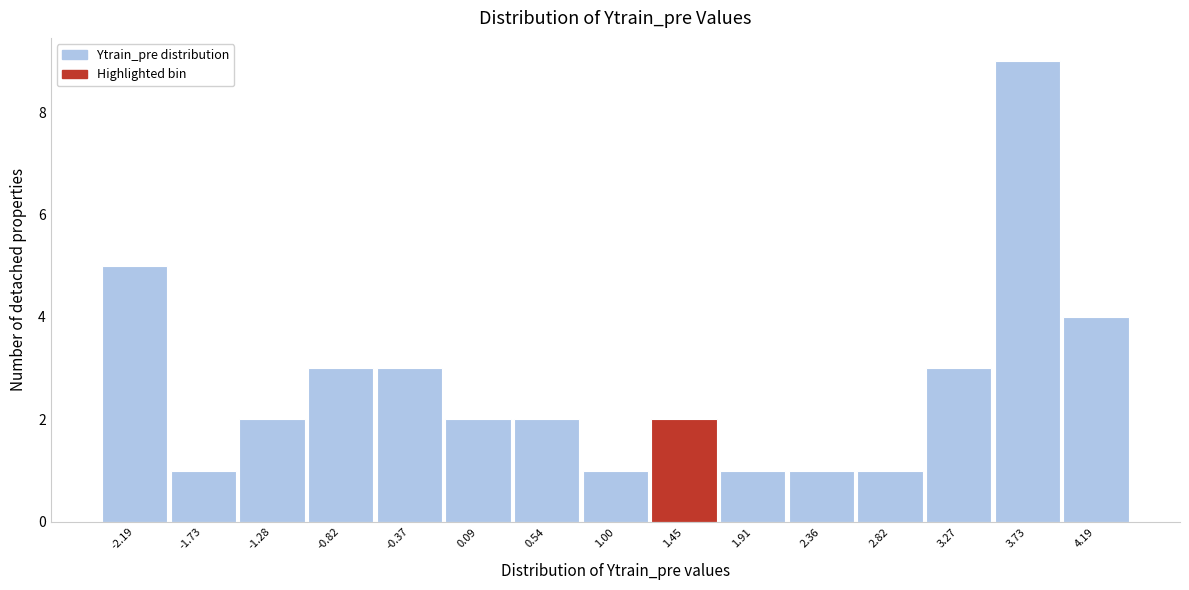

How tall is the bar that spans 0.30 to 0.75 on the x-axis? Neither the bar edges nor the heights are printed on the chart, so give them approximately, as read against the axes.

2